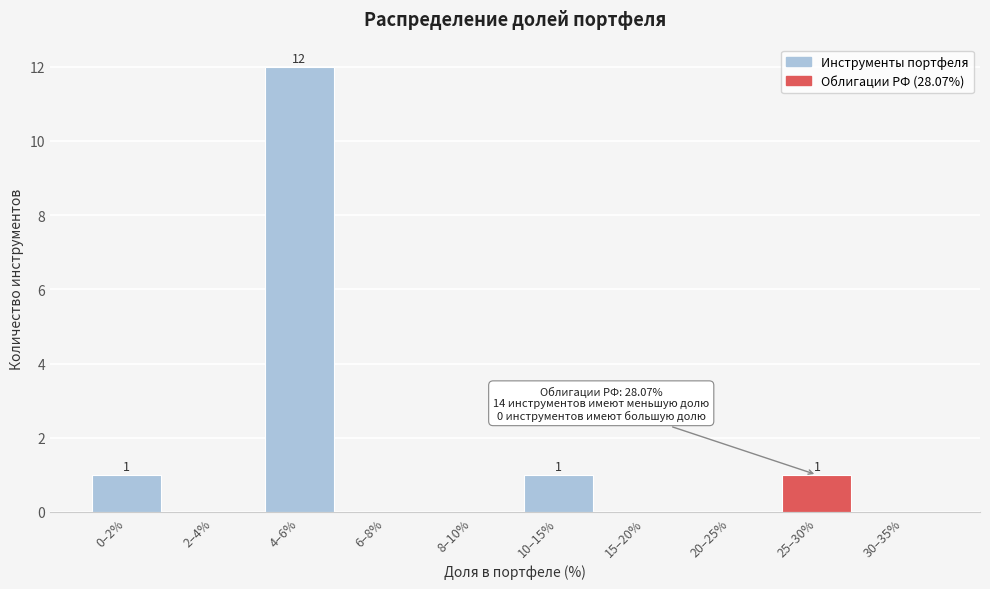

Reading left to right, extract all data points from this chart.

0–2%=1	2–4%=0	4–6%=12	6–8%=0	8–10%=0	10–15%=1	15–20%=0	20–25%=0	25–30%=1	30–35%=0